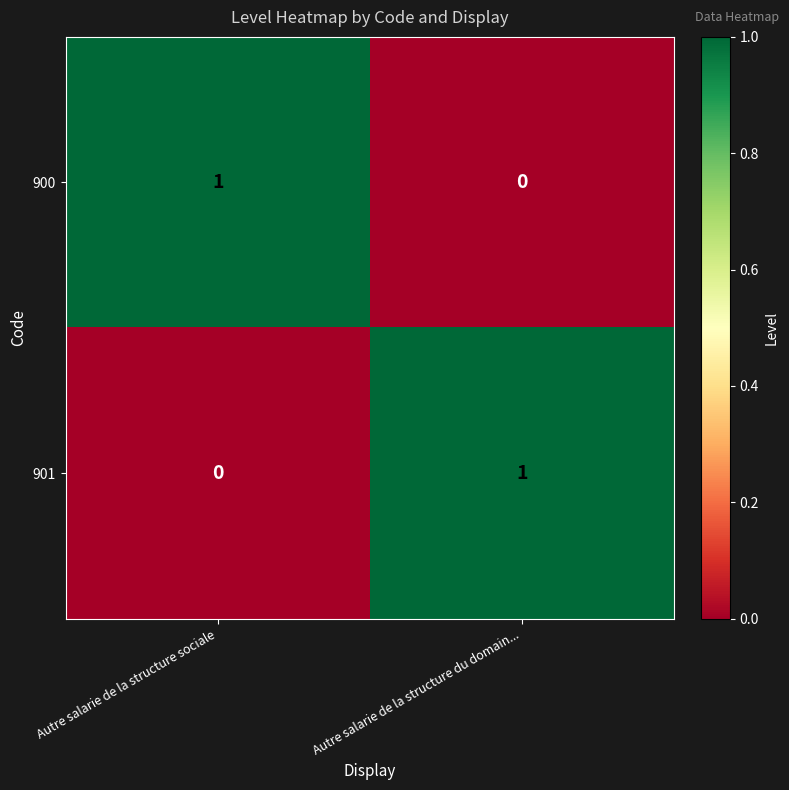

True or false: 900 has a value of 0 at Autre salarie de la structure du domain....

True